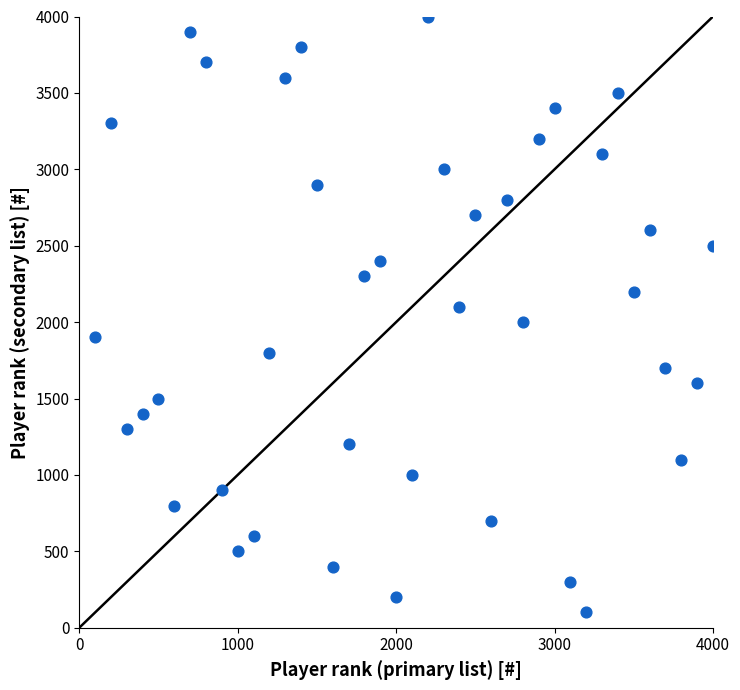

What is the range of X values (max minus min)?

3900